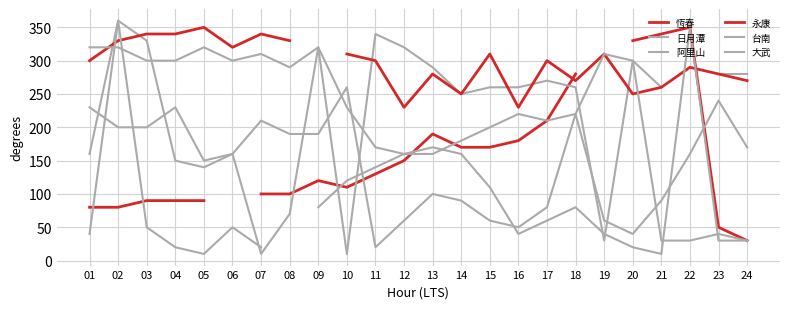

The value of 台南 at 24 is 30.0. True or false?

True